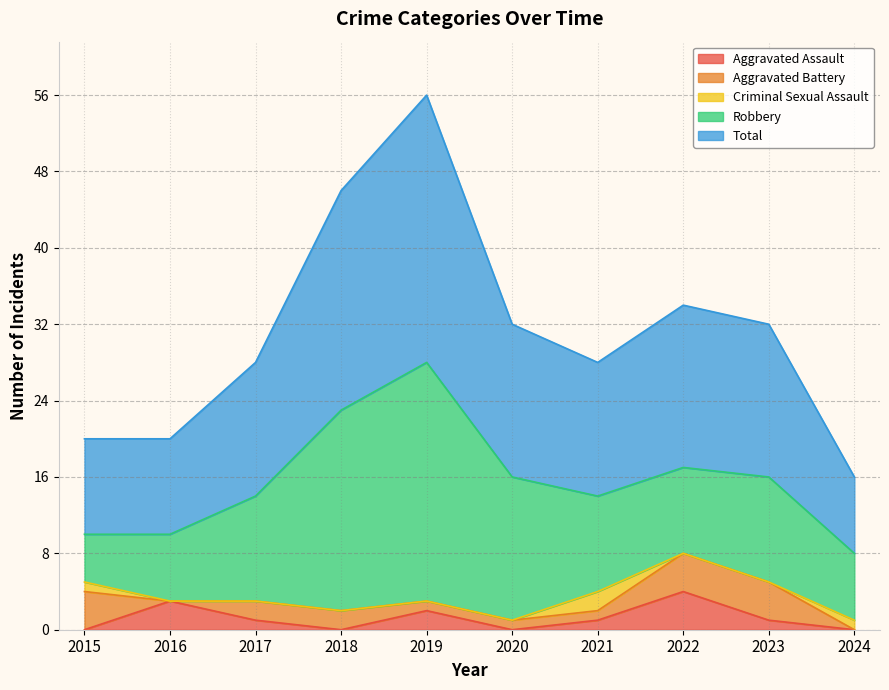

Reading left to right, list all the values displayed in this chart.

Aggravated Assault: 0	3	1	0	2	0	1	4	1	0
Aggravated Battery: 4	0	2	2	1	1	1	4	4	0
Criminal Sexual Assault: 1	0	0	0	0	0	2	0	0	1
Robbery: 5	7	11	21	25	15	10	9	11	7
Total: 10	10	14	23	28	16	14	17	16	8